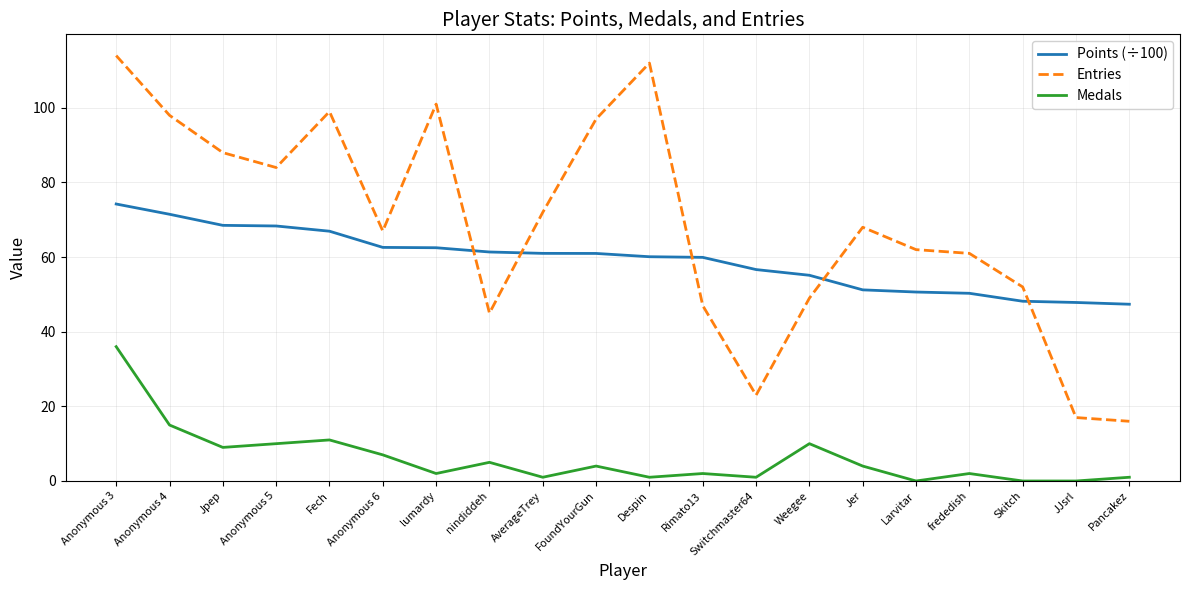

What is the difference between the maximum and minimum values in the Entries series?

98.0